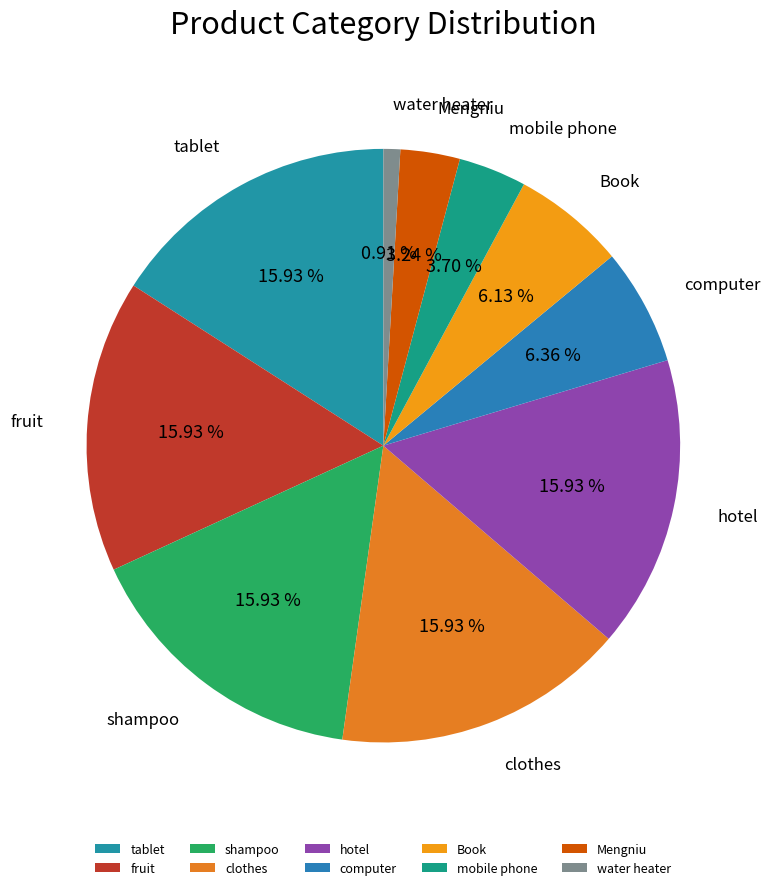

Do tablet and Book together represent more than half of the pie?

No